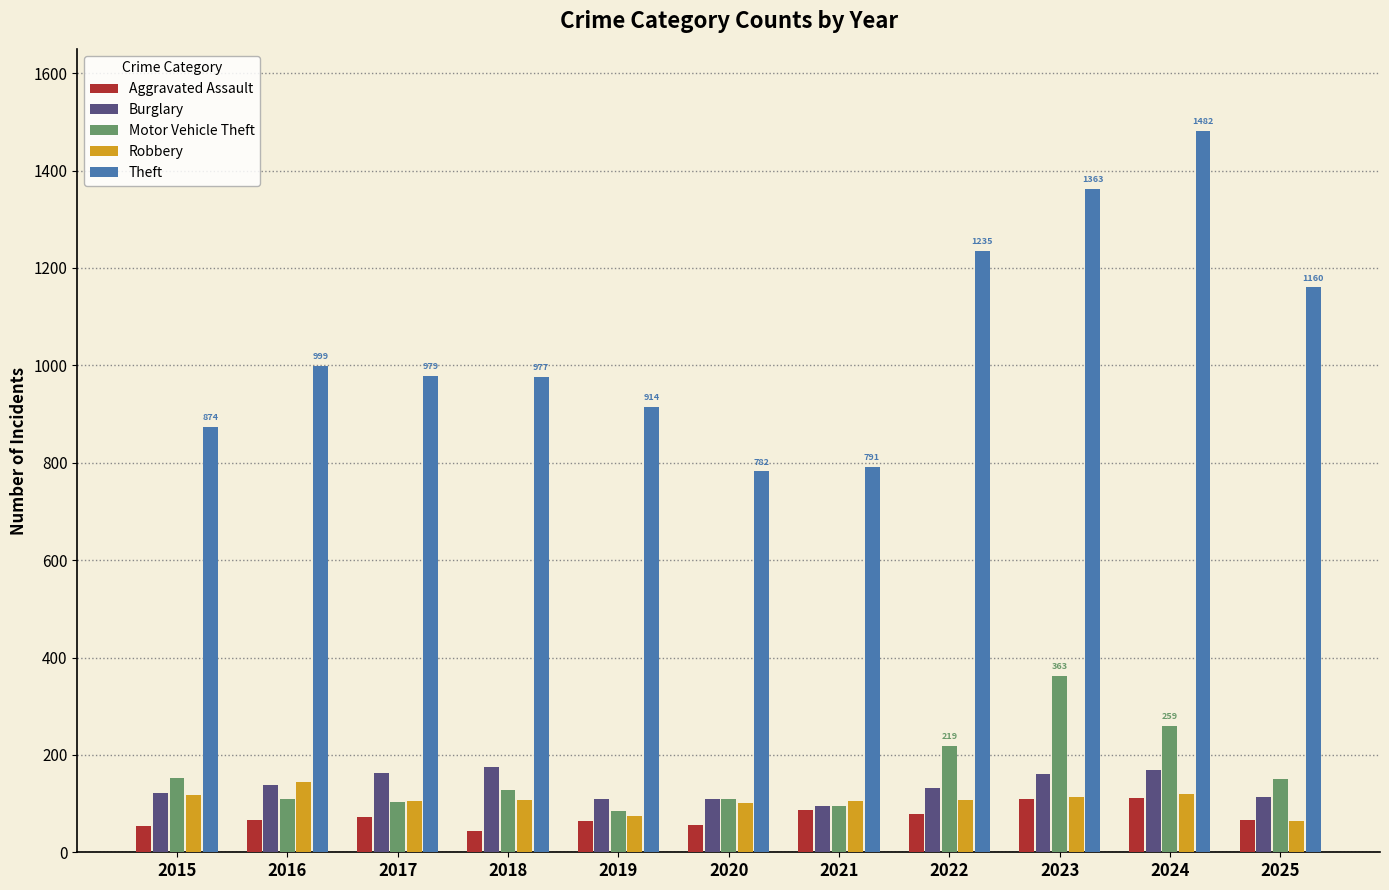

What value does the Burglary series have at 2024?

169